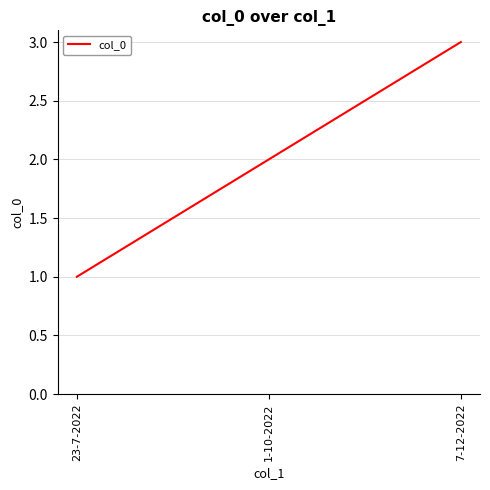

How many values are below 2?

1